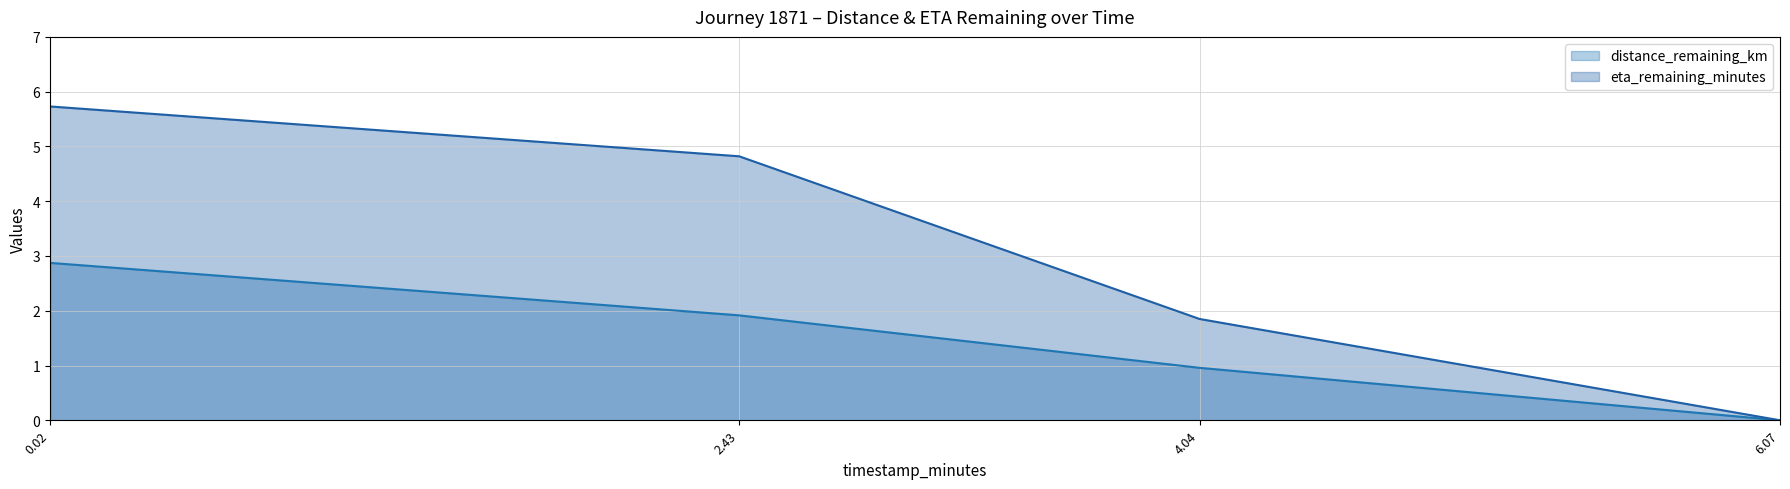

At how many categories does at least one series exceed 2?

2